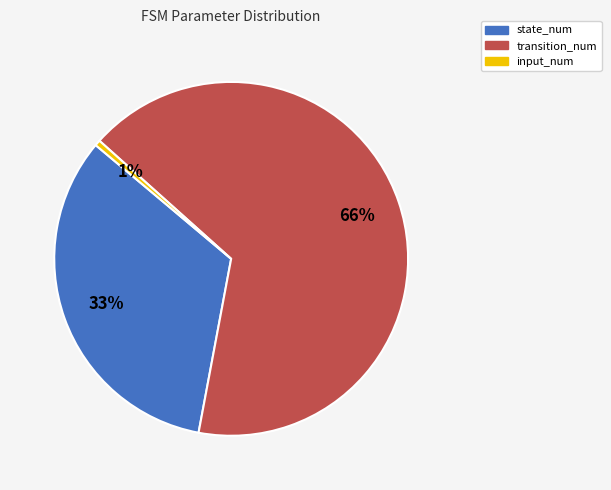

Is input_num the majority of the pie?

No